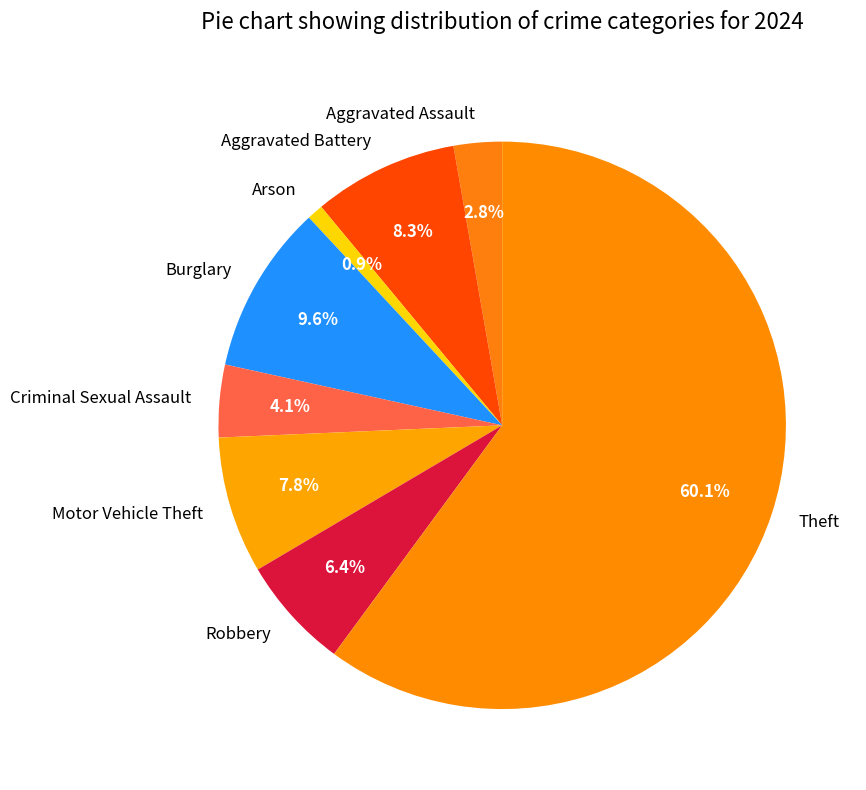

How much of the chart is everything except Criminal Sexual Assault?

95.9%